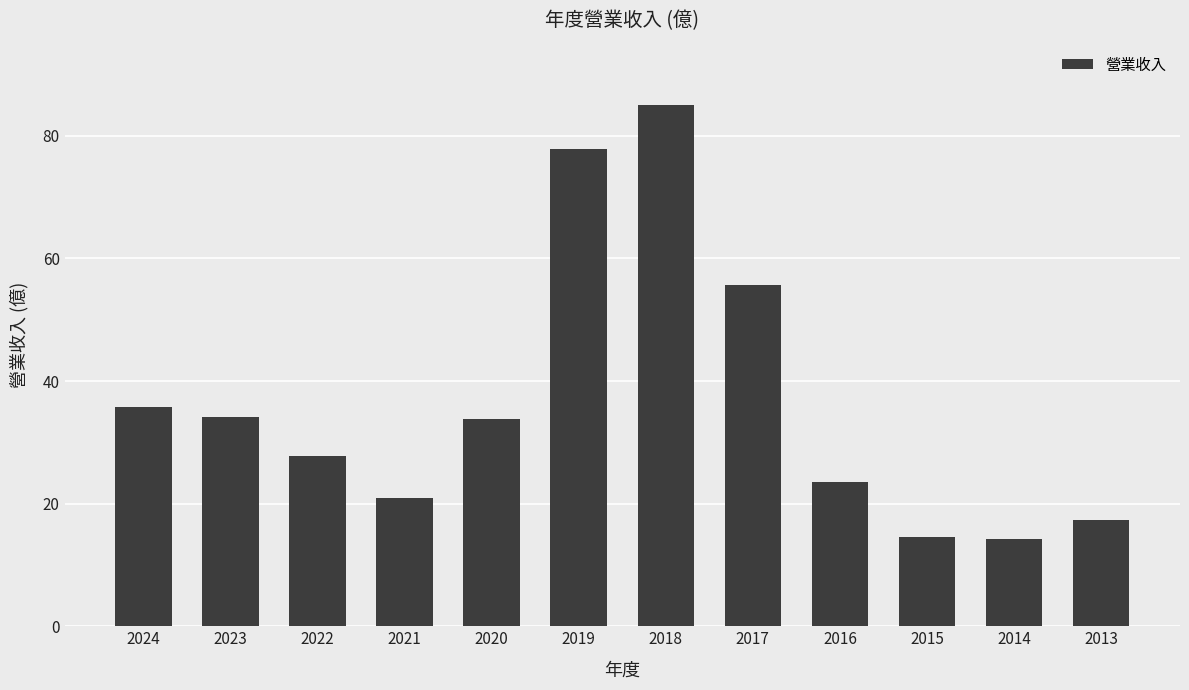

What is the greatest value displayed?

85.0